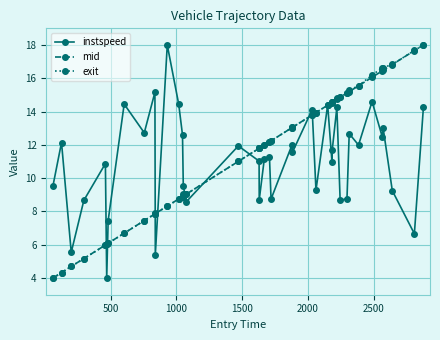

How many lines are shown in the chart?

3